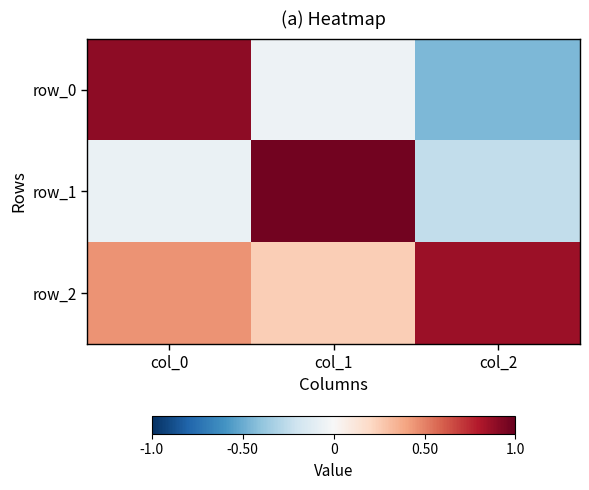

Reading left to right, what are all the values shown in this chart?

row_0: 0.9	-0.1	-0.5
row_1: -0.1	1.0	-0.2
row_2: 0.4	0.2	0.9